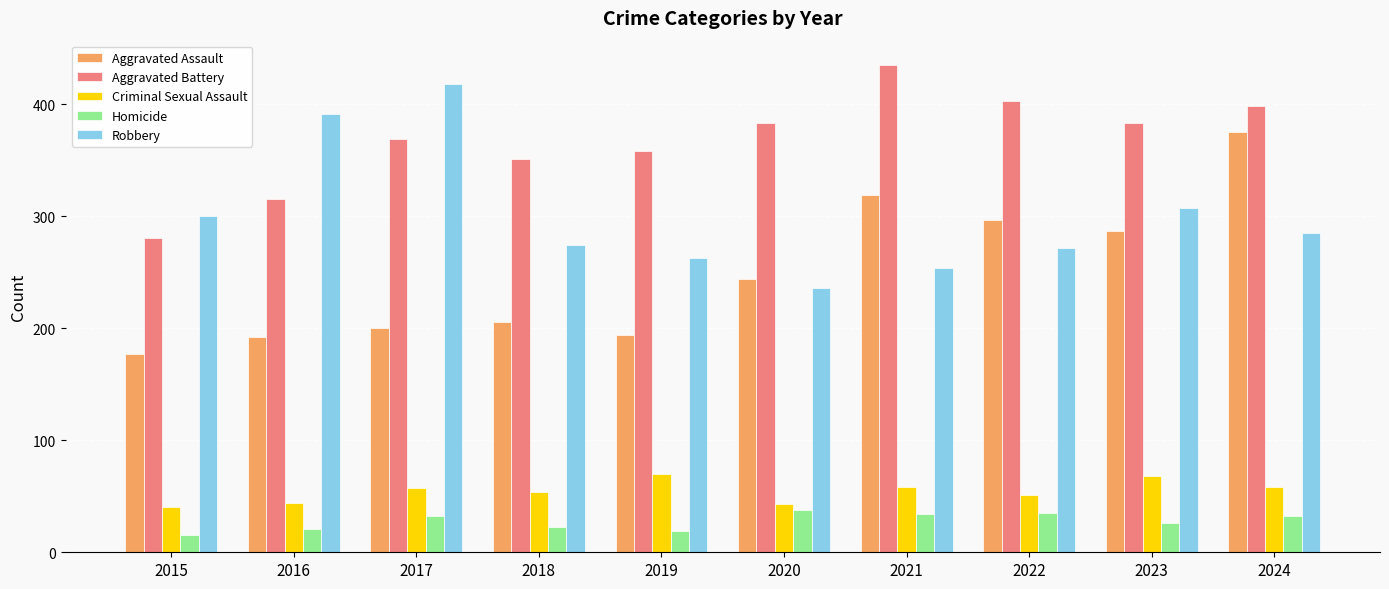

What is the maximum value shown in the chart?

435